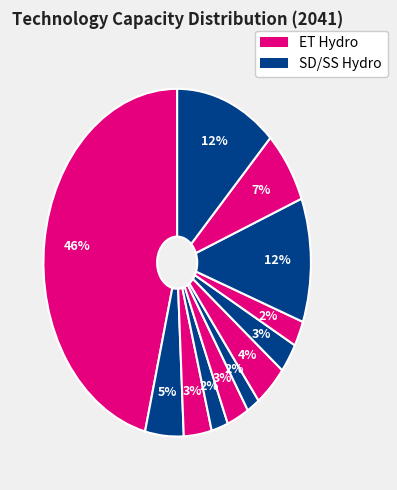

Count the number of slices in the pie.

12